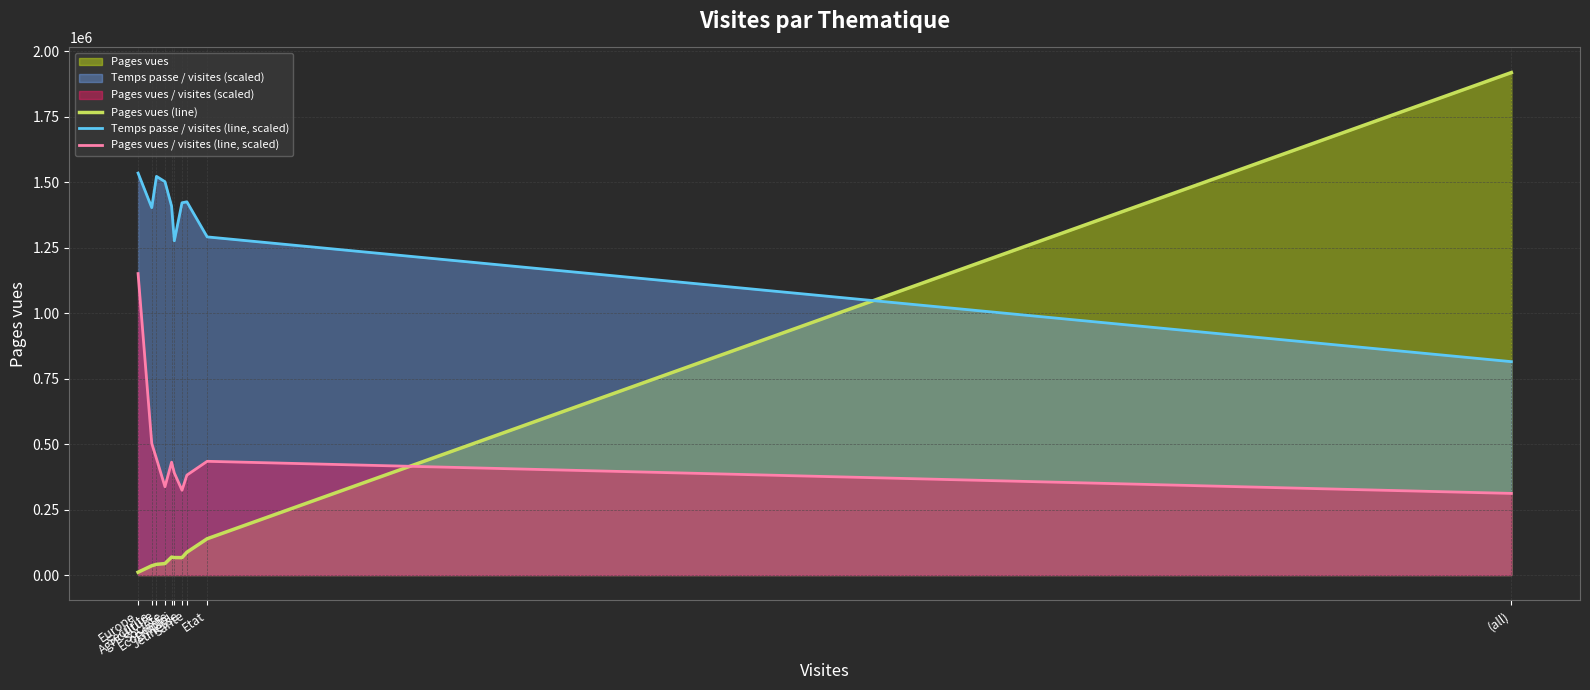

Which series ends up on top after the final intersection of Pages vues (line) and Temps passe / visites (line, scaled)?

Pages vues (line)